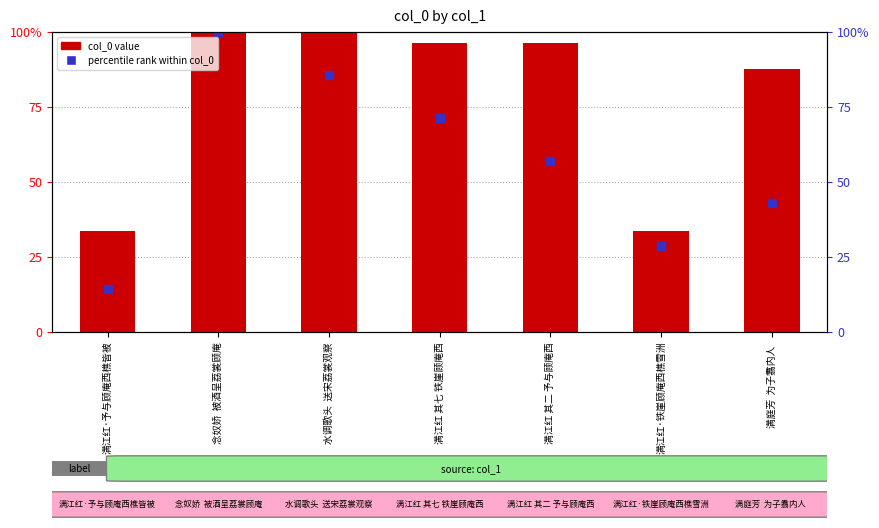

What is the total value across all series at 满江红 其二 予与顾庵西?

153.6